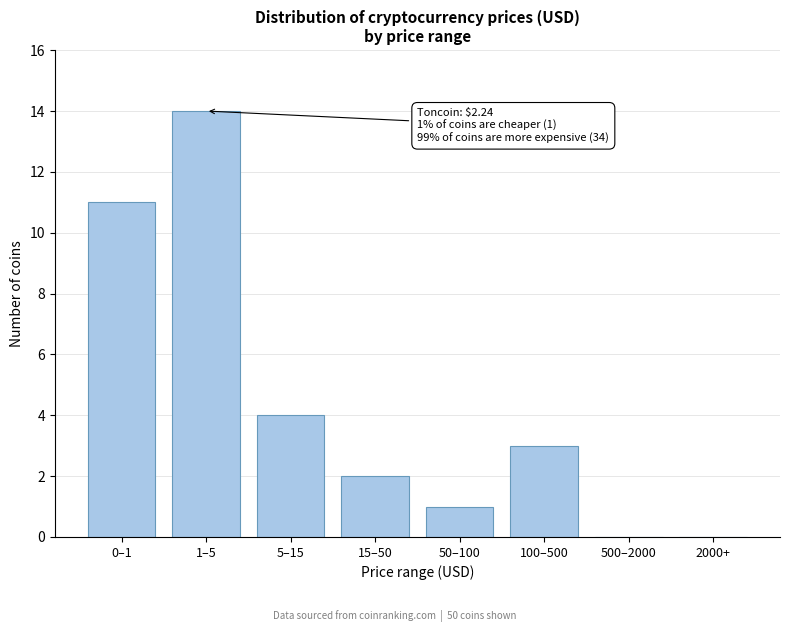

Reading left to right, what are all the values shown in this chart?

0–1=11	1–5=14	5–15=4	15–50=2	50–100=1	100–500=3	500–2000=0	2000+=0